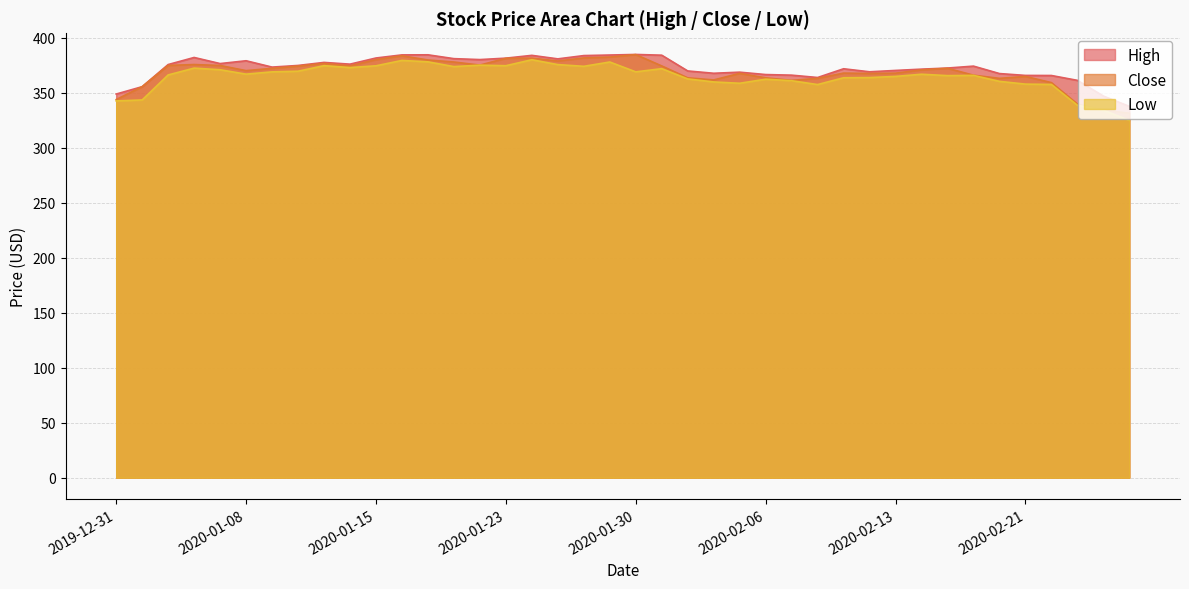

How many lines are shown in the chart?

3